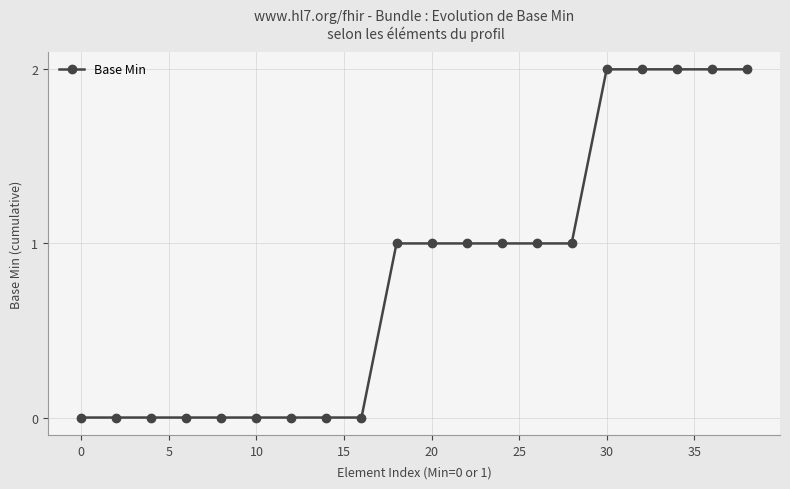

What is the sum of all values?

16